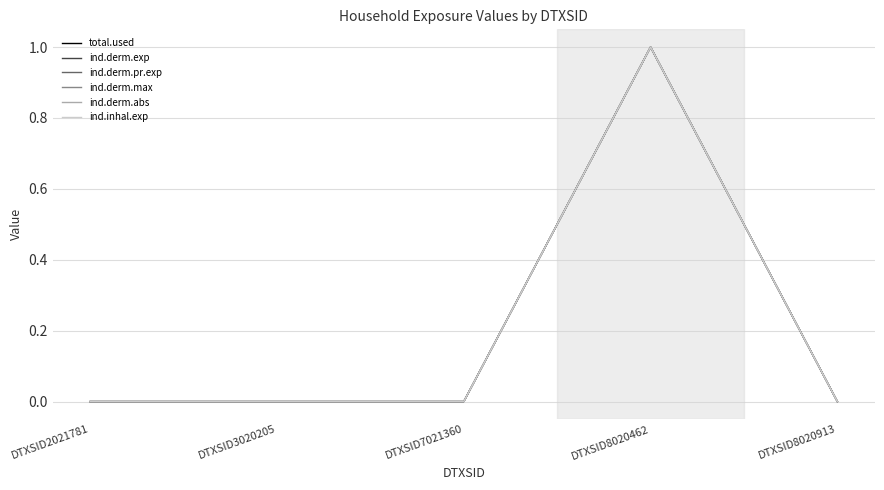

True or false: total.used and ind.derm.exp cross at least once.

False